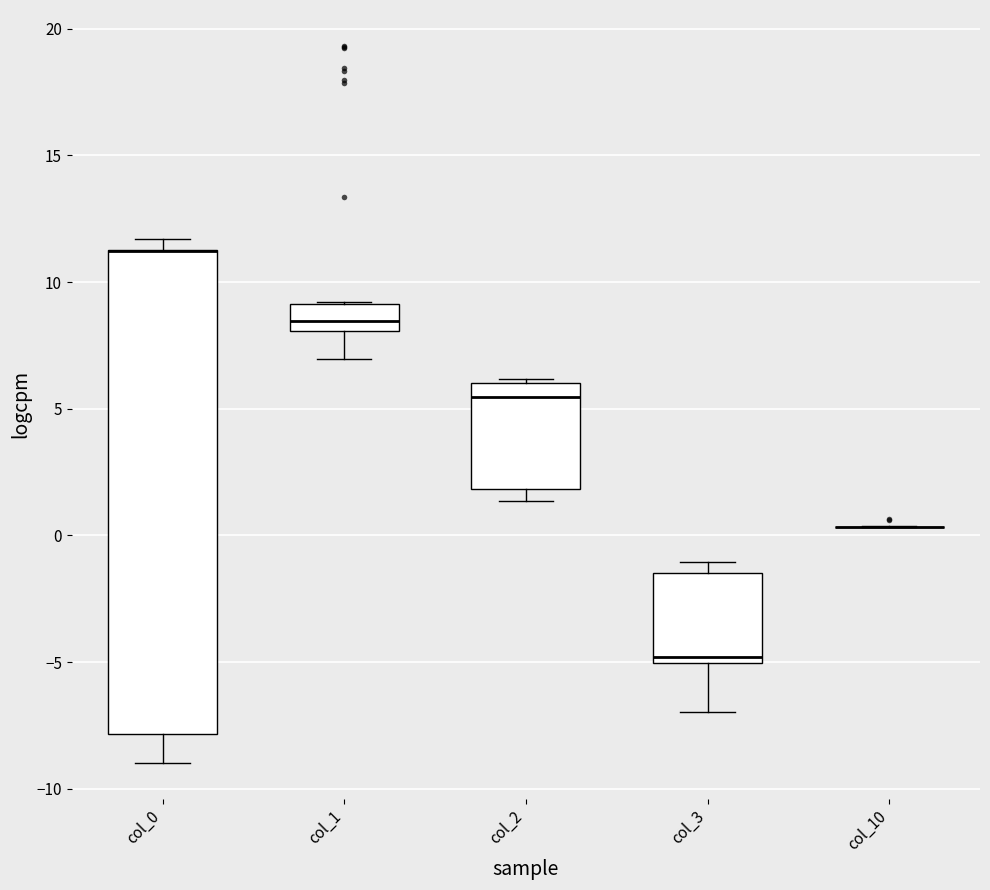

Comparing the boxes themselves (not the whiskers), which one is the tallest?

col_0